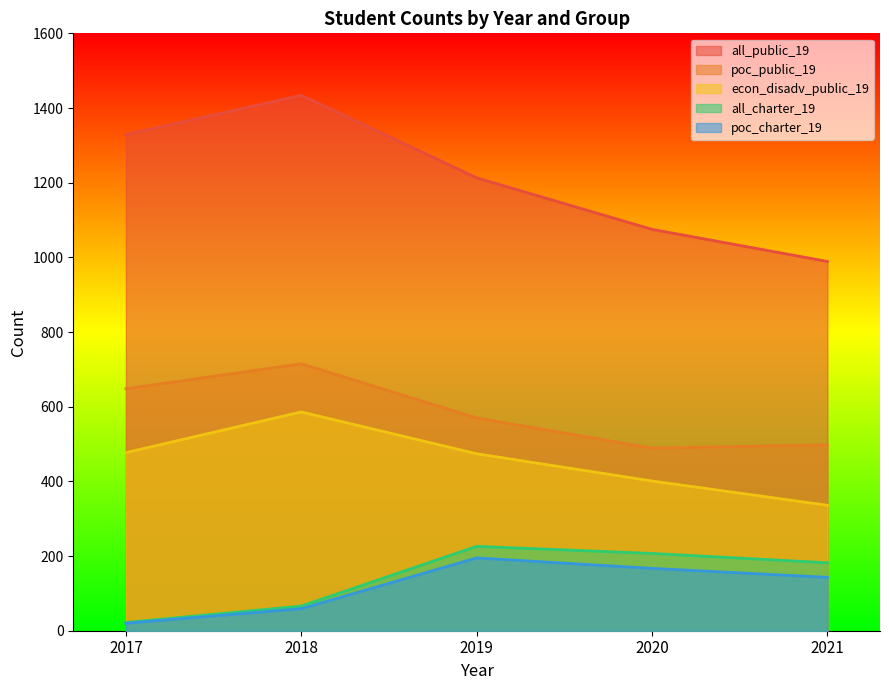

At how many categories does at least one series exceed 1147?

3